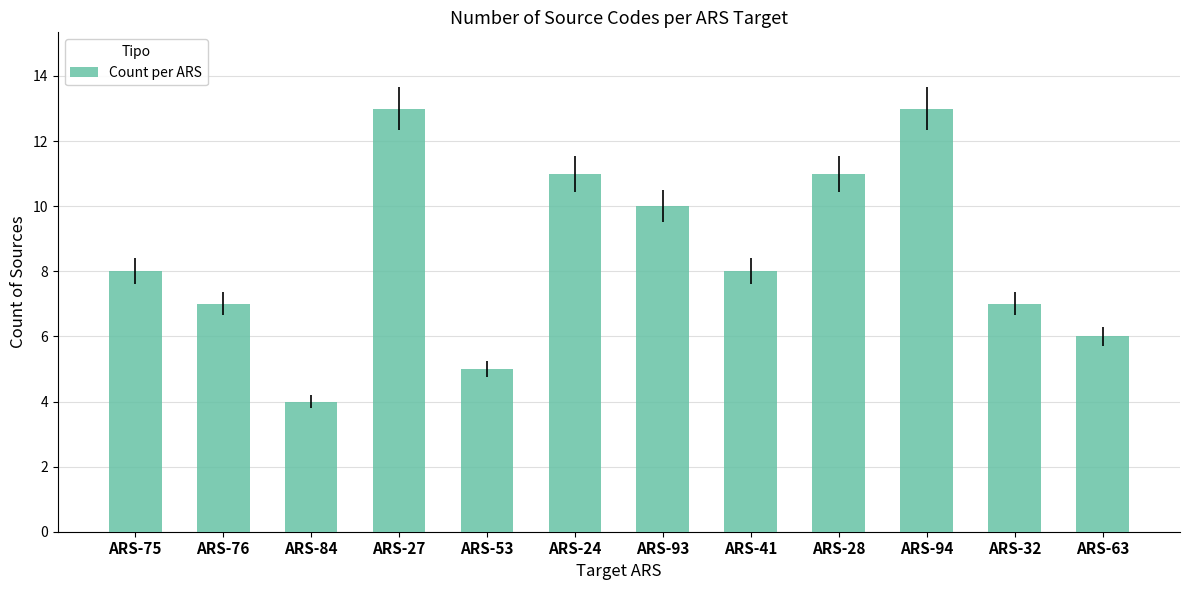

What is the smallest value displayed?

4